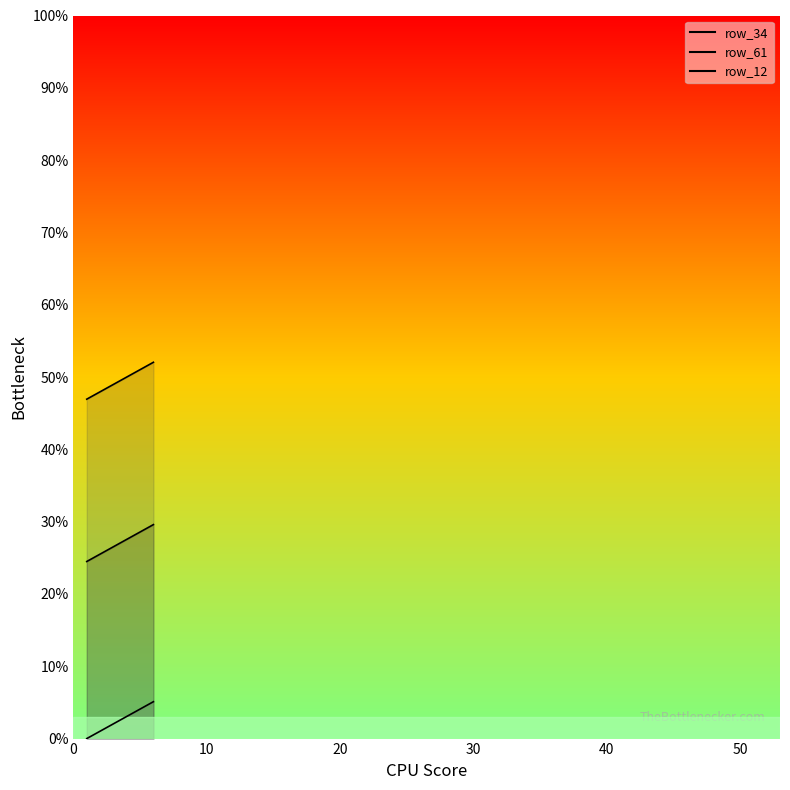

Reading left to right, transcribe all the data shown in this chart.

row_34: col_1=24.5	col_2=25.5	col_3=26.5	col_4=27.6	col_5=28.6	col_6=29.6
row_61: col_1=46.9	col_2=48.0	col_3=49.0	col_4=50.0	col_5=51.0	col_6=52.0
row_12: col_1=0.0	col_2=1.0	col_3=2.0	col_4=3.1	col_5=4.1	col_6=5.1